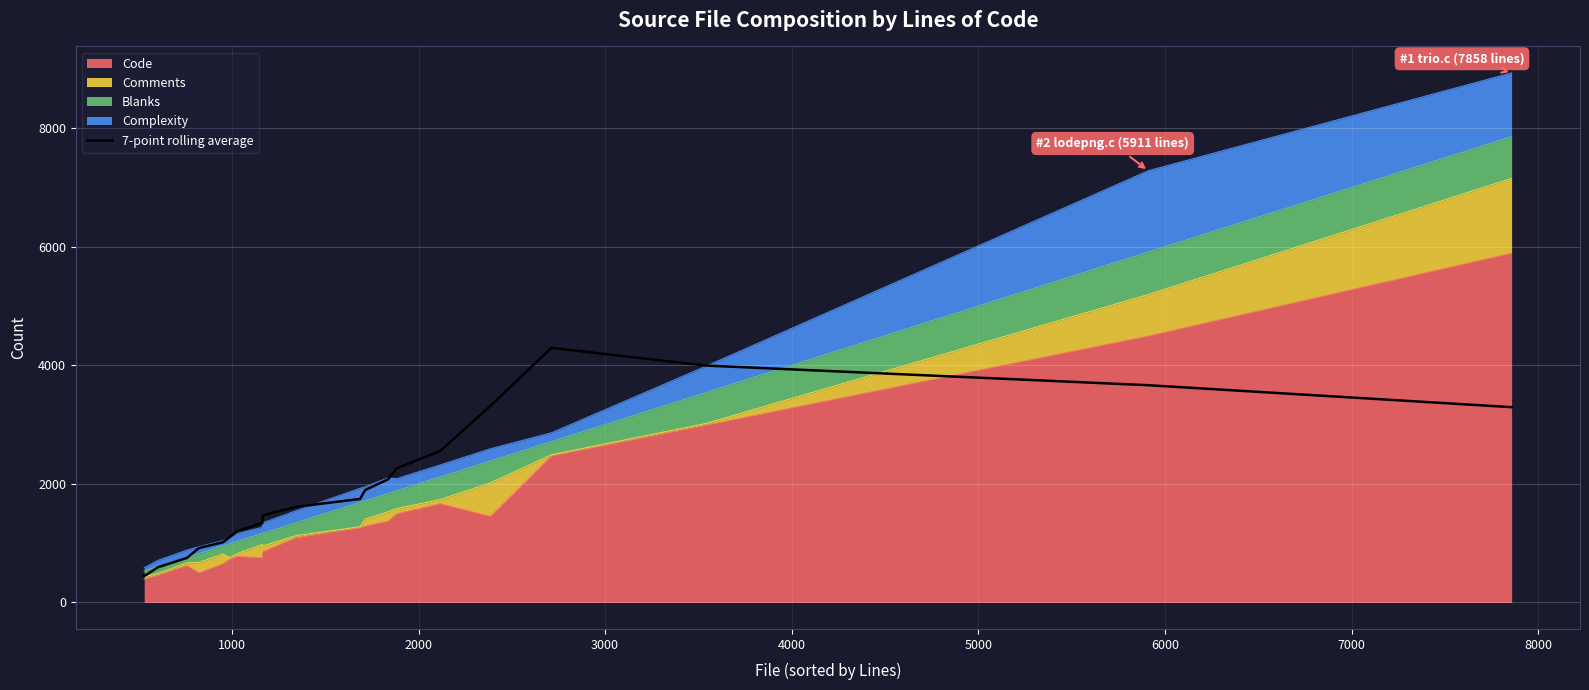

What is the average value?

1978.6